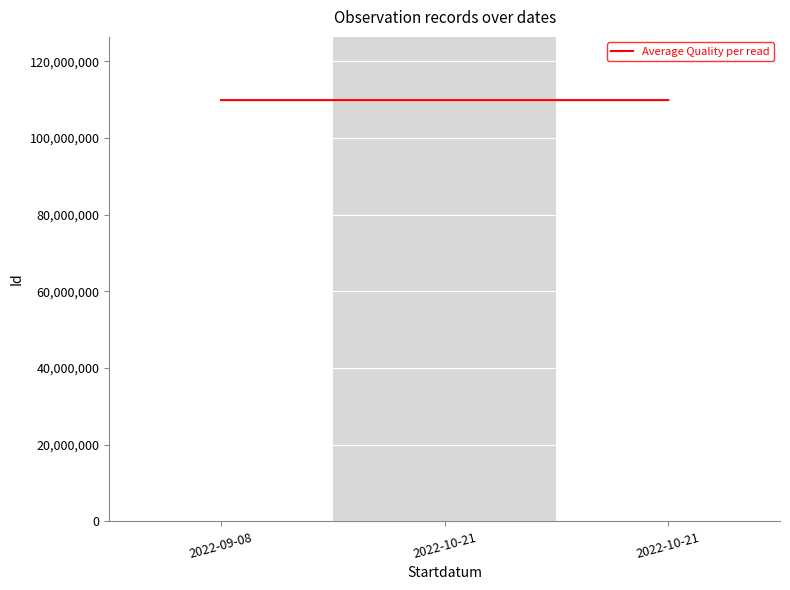

What is the label of the 1st point from the right?

2022-10-21